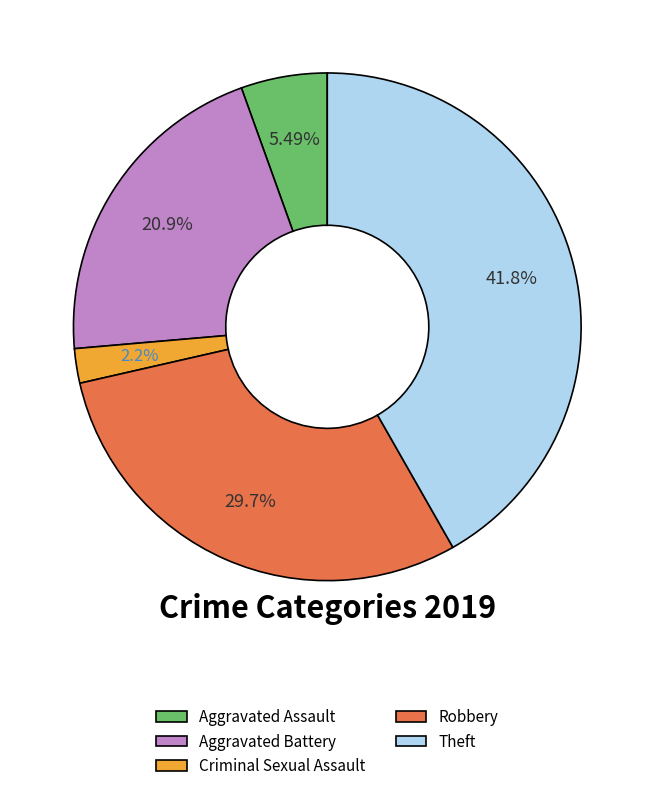

Rank the categories by value from lowest to highest.

Criminal Sexual Assault, Aggravated Assault, Aggravated Battery, Robbery, Theft